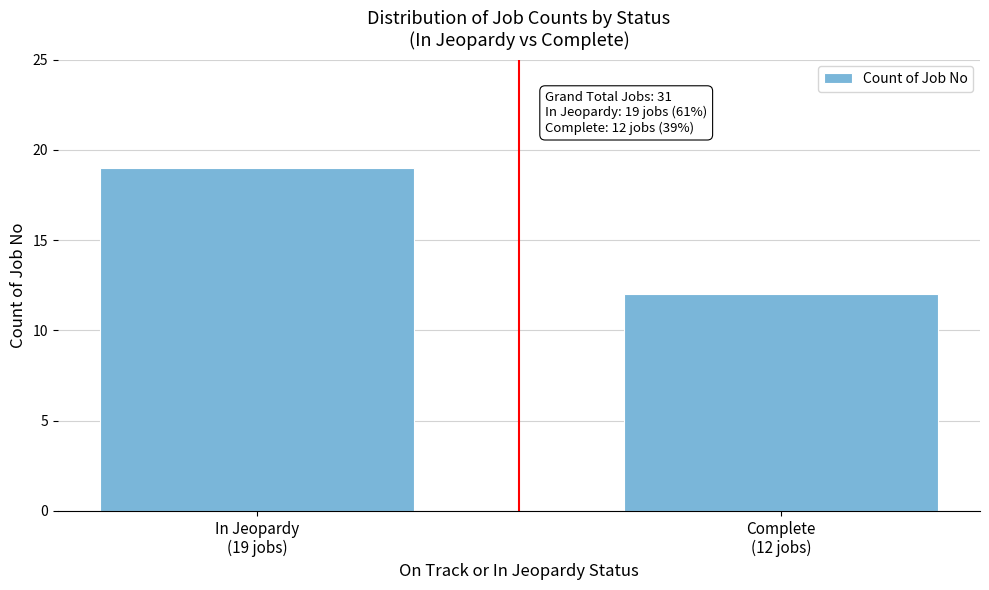

Reading right to left, what are all the values shown in this chart?

12	19